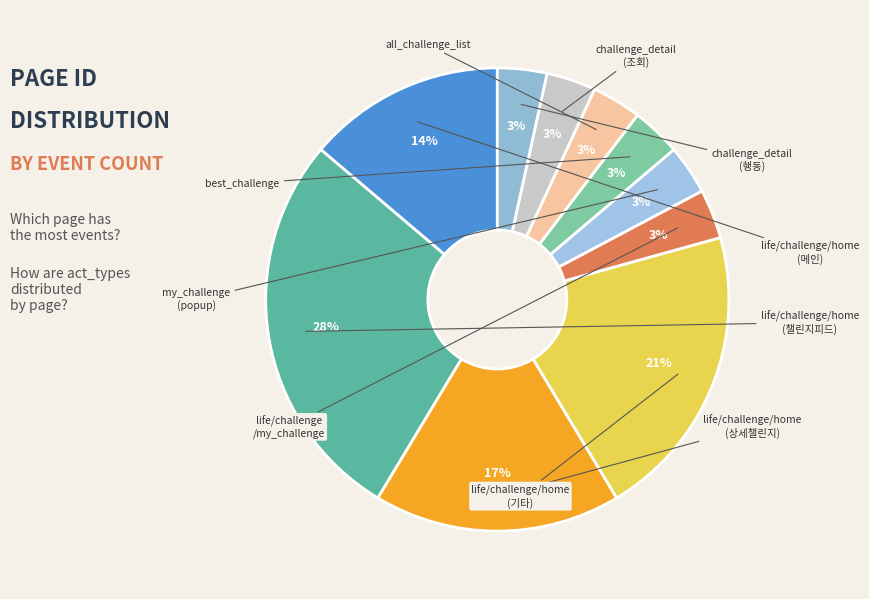

Which slice is the largest?

life/challenge/home (챌린지 피드)